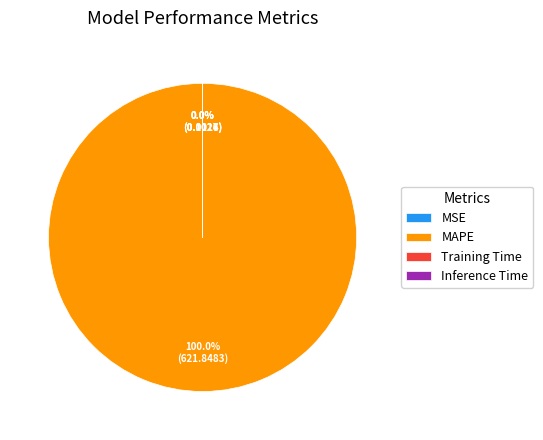

Which slice is the largest?

MAPE